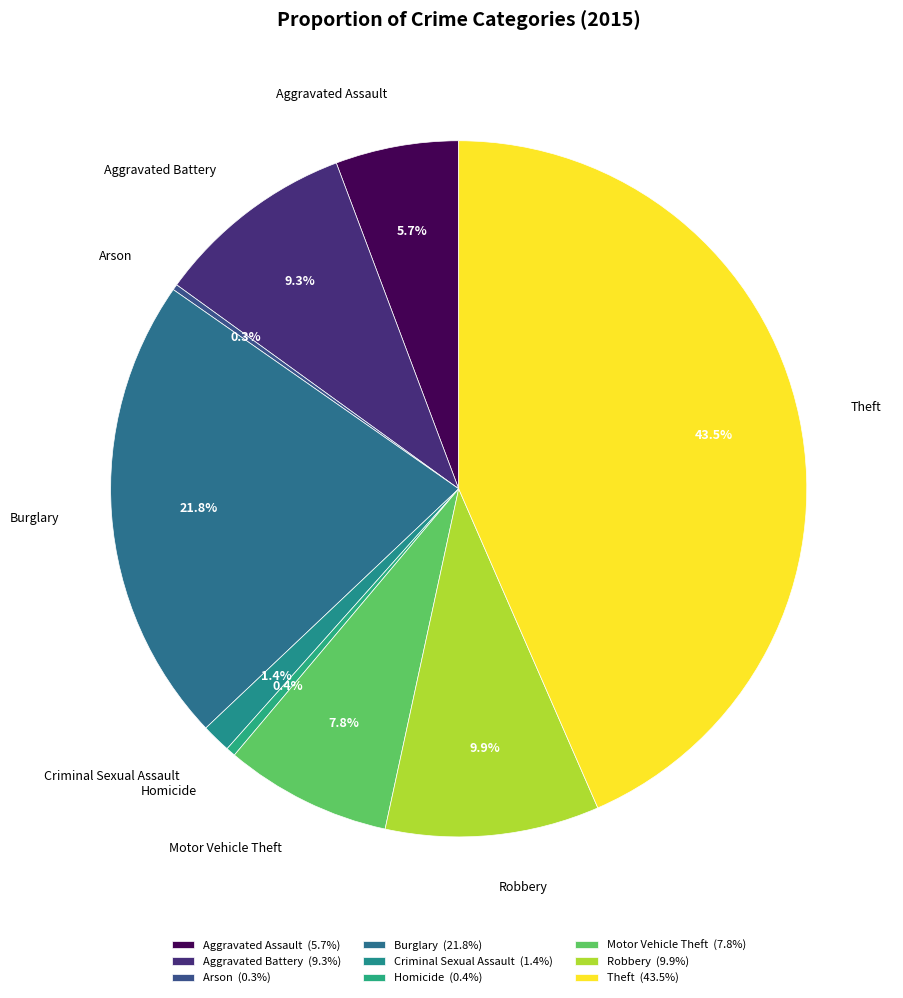

What percentage is the Motor Vehicle Theft slice, to the nearest percent?

8%